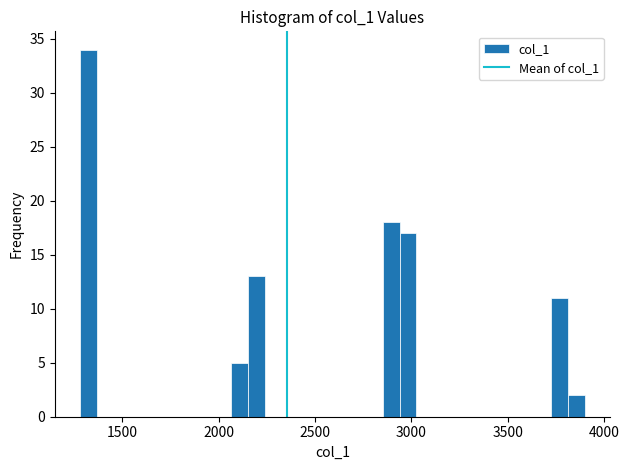

Around what value on the x-axis is the tallest bar? Give the approximate position of its centre, as read against the axis.

1300